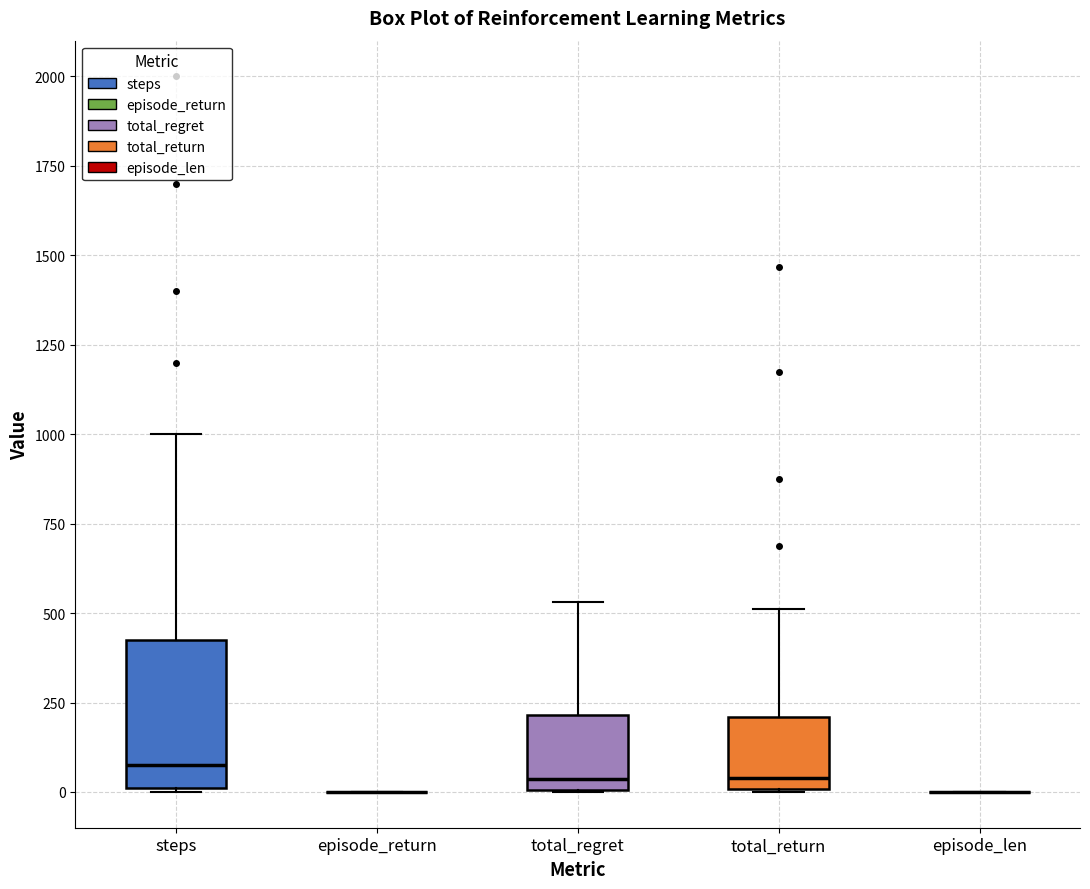

Comparing the boxes themselves (not the whiskers), which one is the tallest?

steps